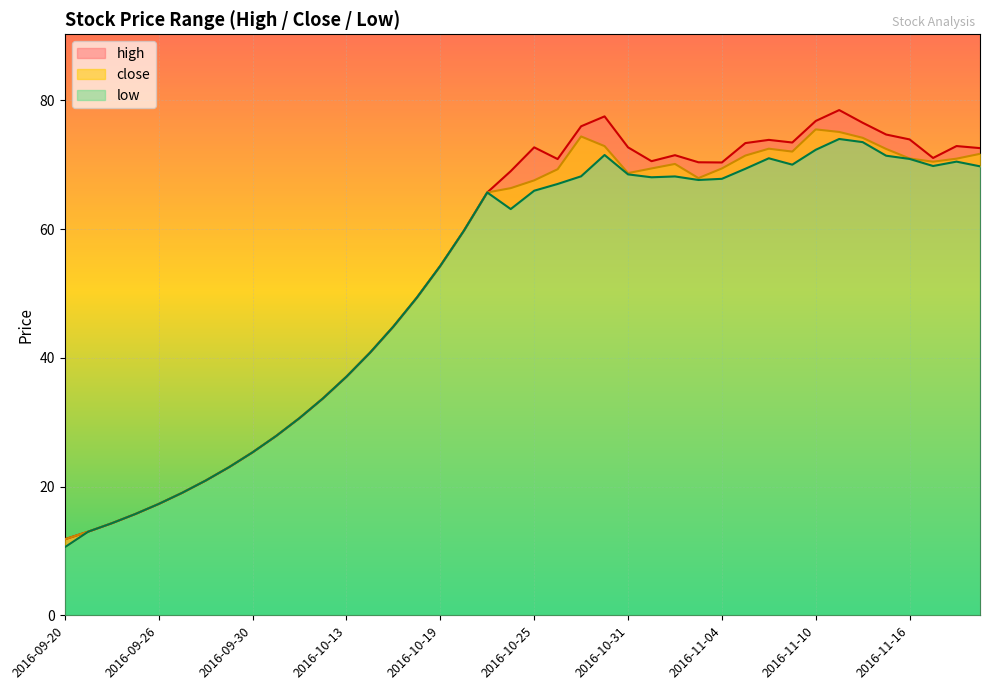

At 2016-11-08, list the series in order from largest to smallest.

high, close, low